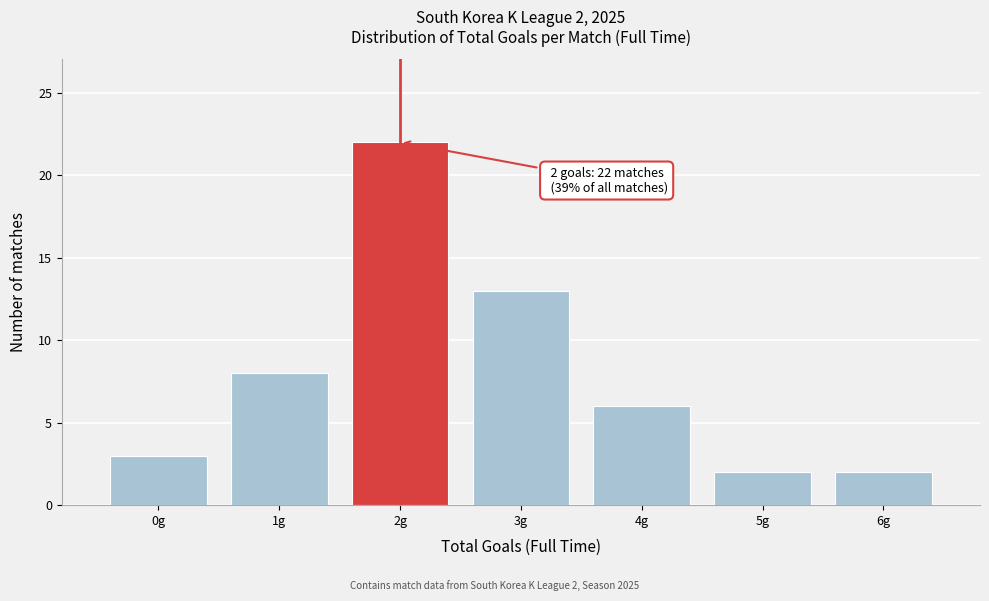

Over which range of the x-axis is the bar tallest?

1.5 to 2.5